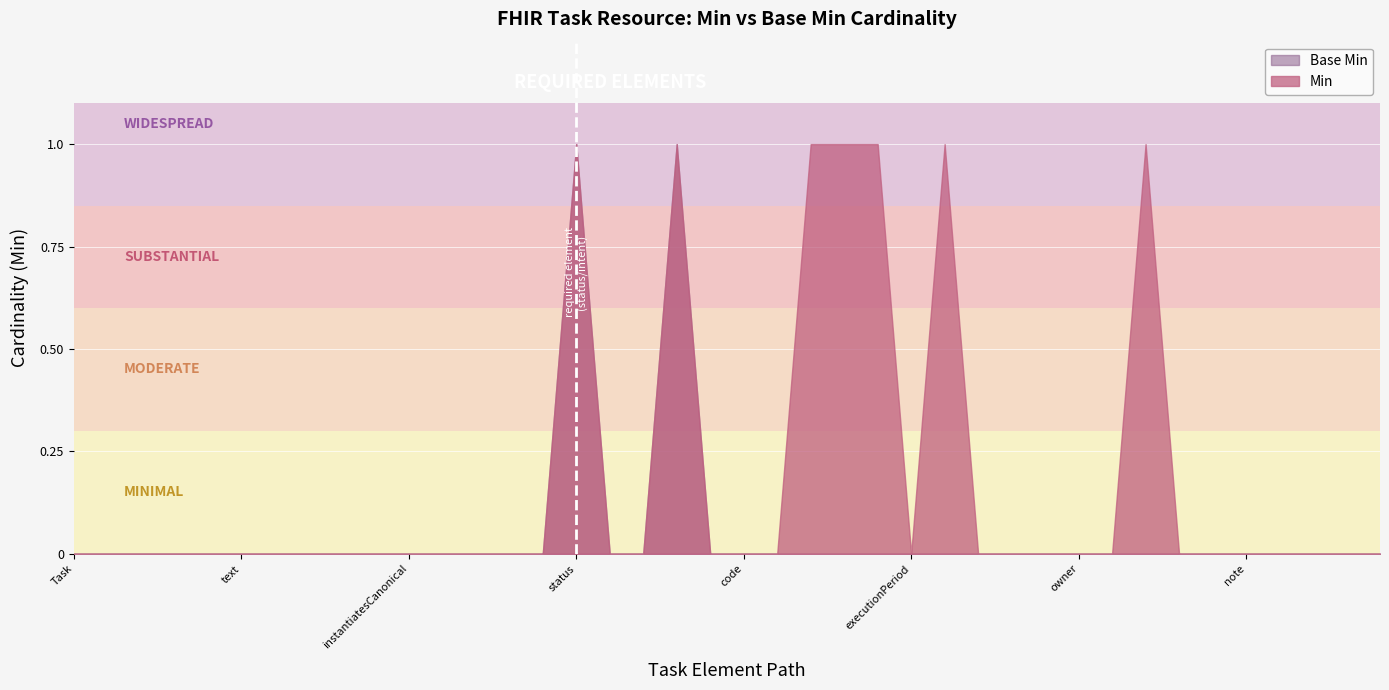

List the series in order of their overall mean, highest first.

Min, Base Min